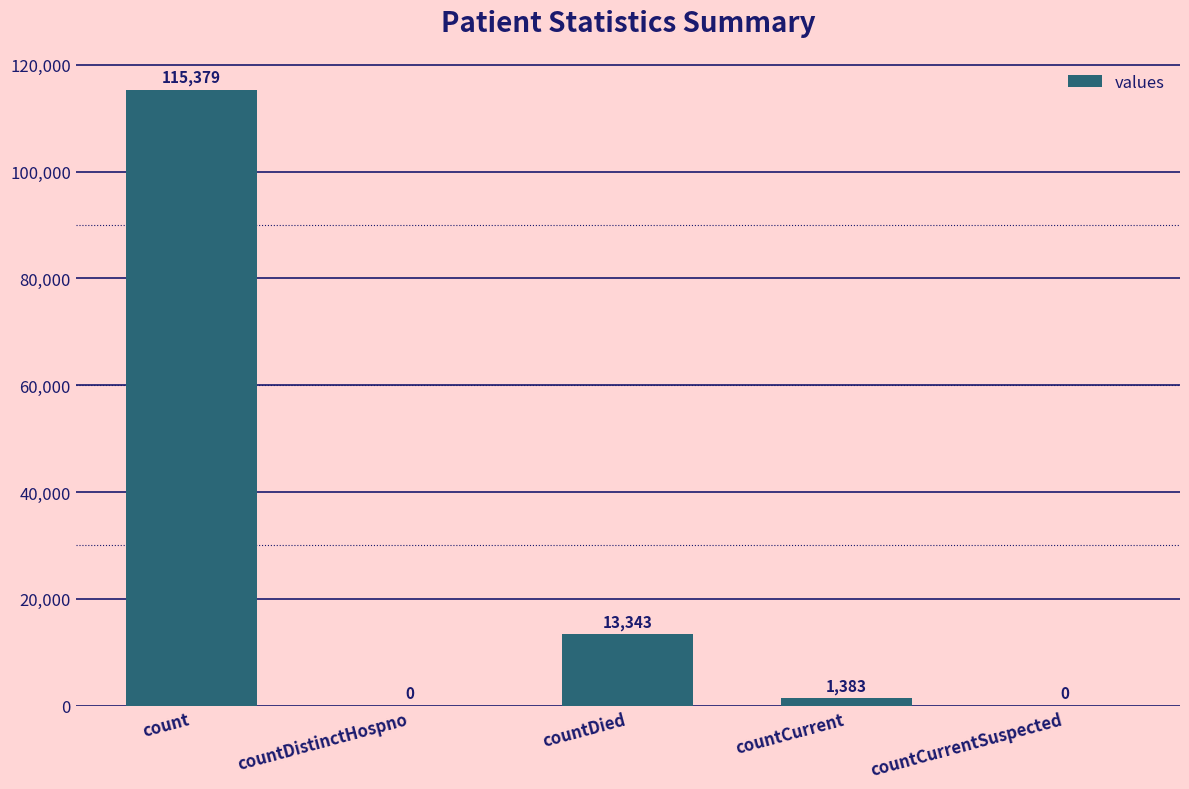

Is it true that the value at countCurrentSuspected is 0?

True